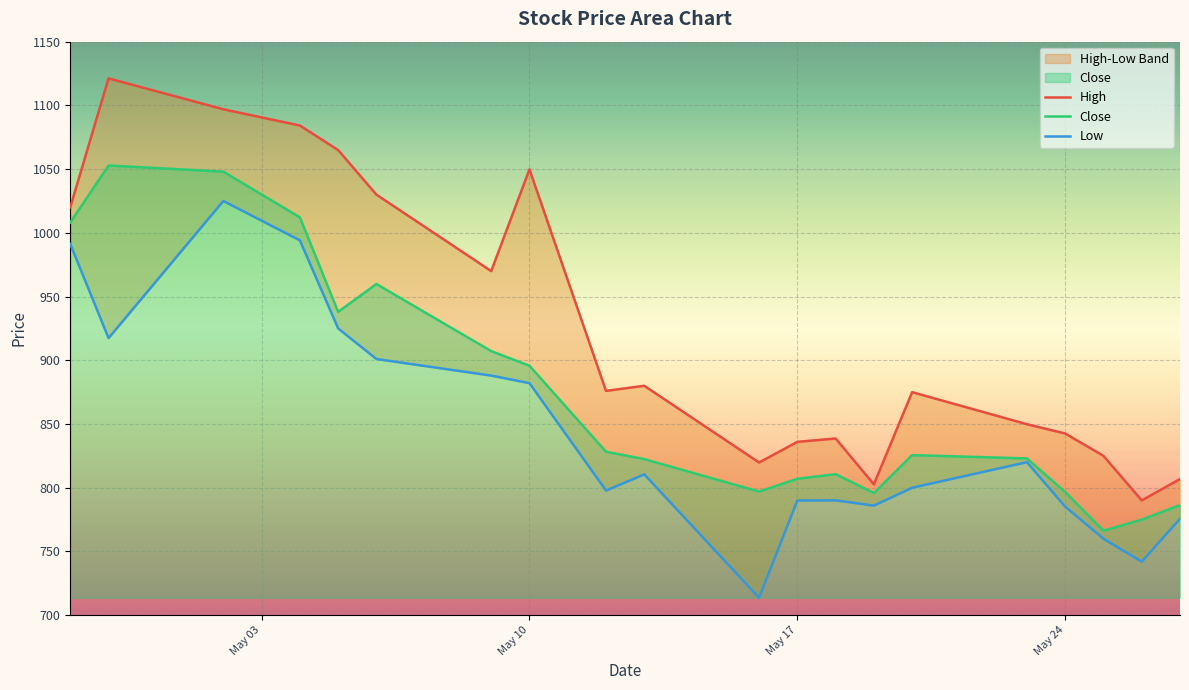

True or false: Close and High intersect in this chart.

False